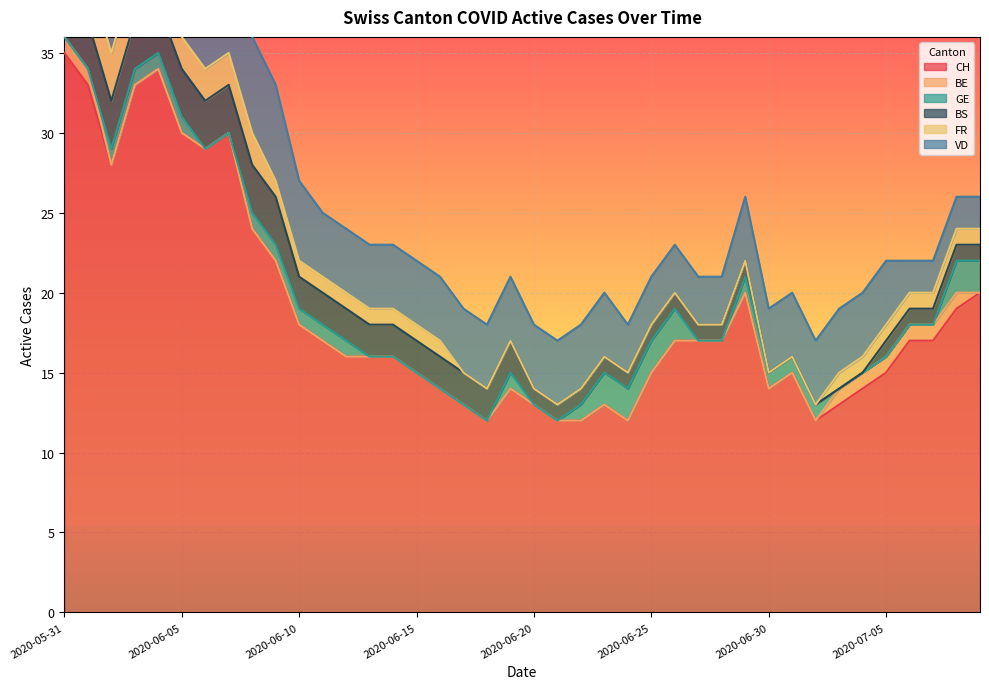

True or false: GE and VD intersect in this chart.

False